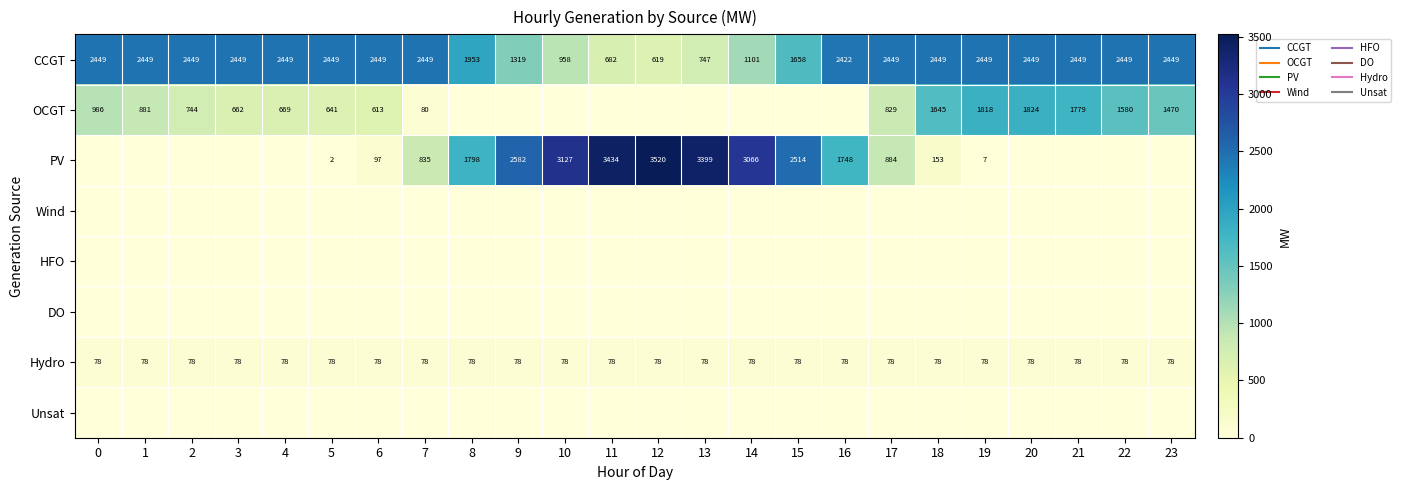

Where is PV nearest to the value 1760?

16